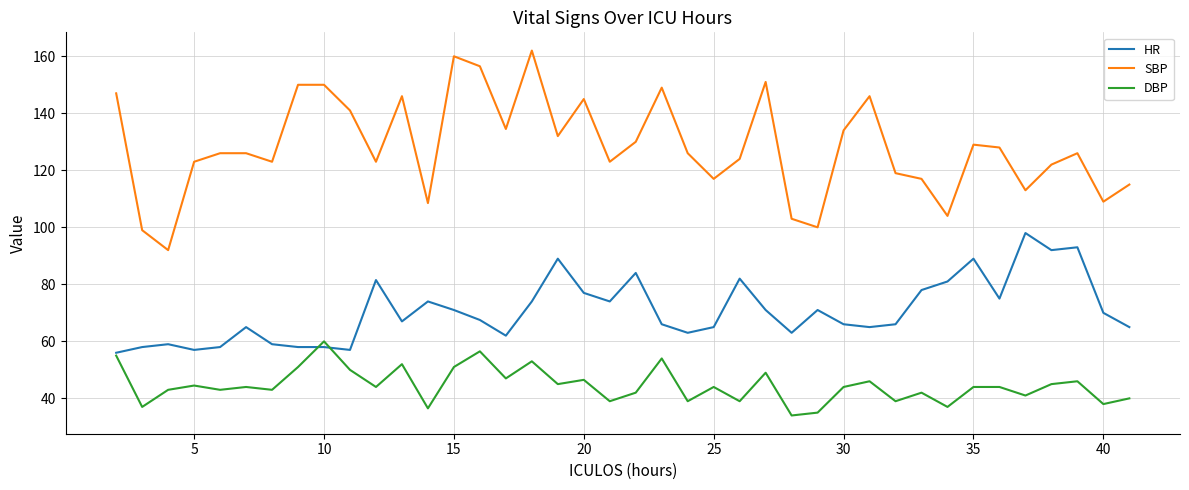

True or false: DBP and SBP cross at least once.

False